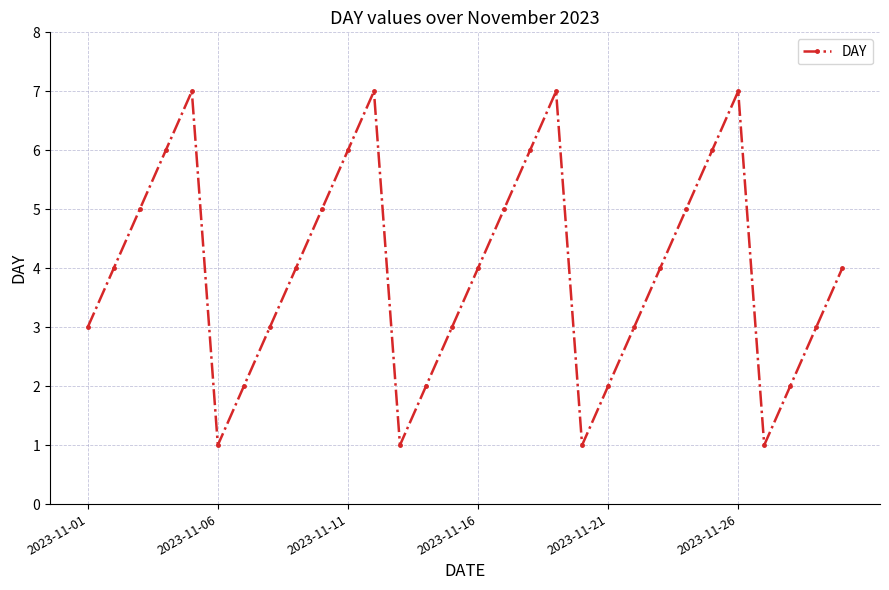

True or false: there are more than 2 points higher than both neighbors.

True